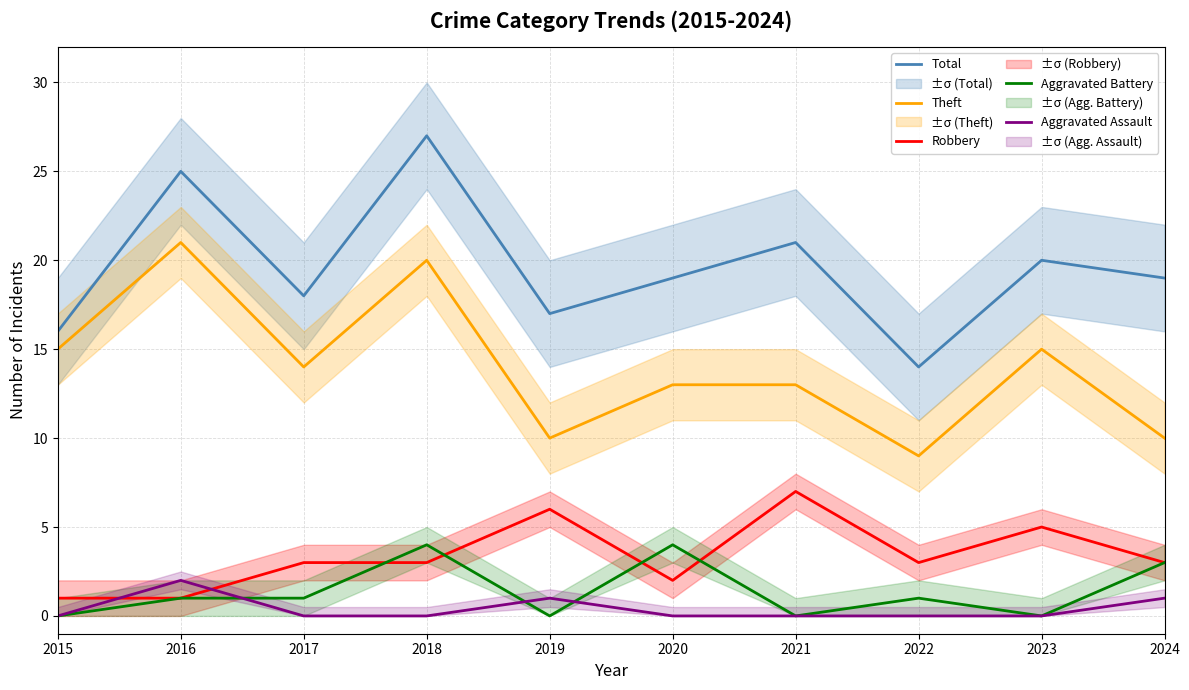

Which series changed the most between 2017 and 2024?

Theft